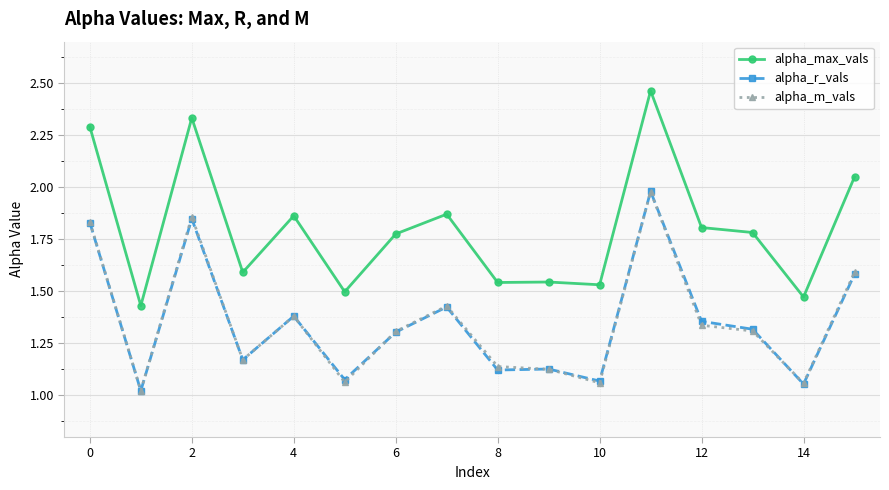

True or false: alpha_max_vals has more than 1 interior local peaks.

True